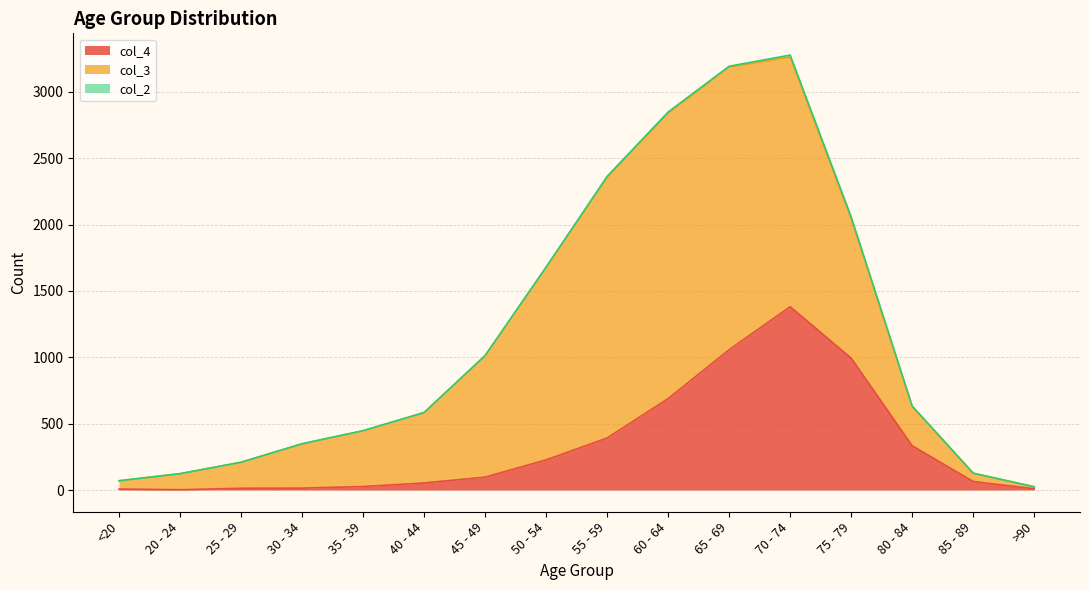

List the labels in order of col_3 value, smallest first.

>90, <20, 85 - 89, 20 - 24, 25 - 29, 80 - 84, 30 - 34, 35 - 39, 40 - 44, 45 - 49, 75 - 79, 50 - 54, 70 - 74, 55 - 59, 65 - 69, 60 - 64